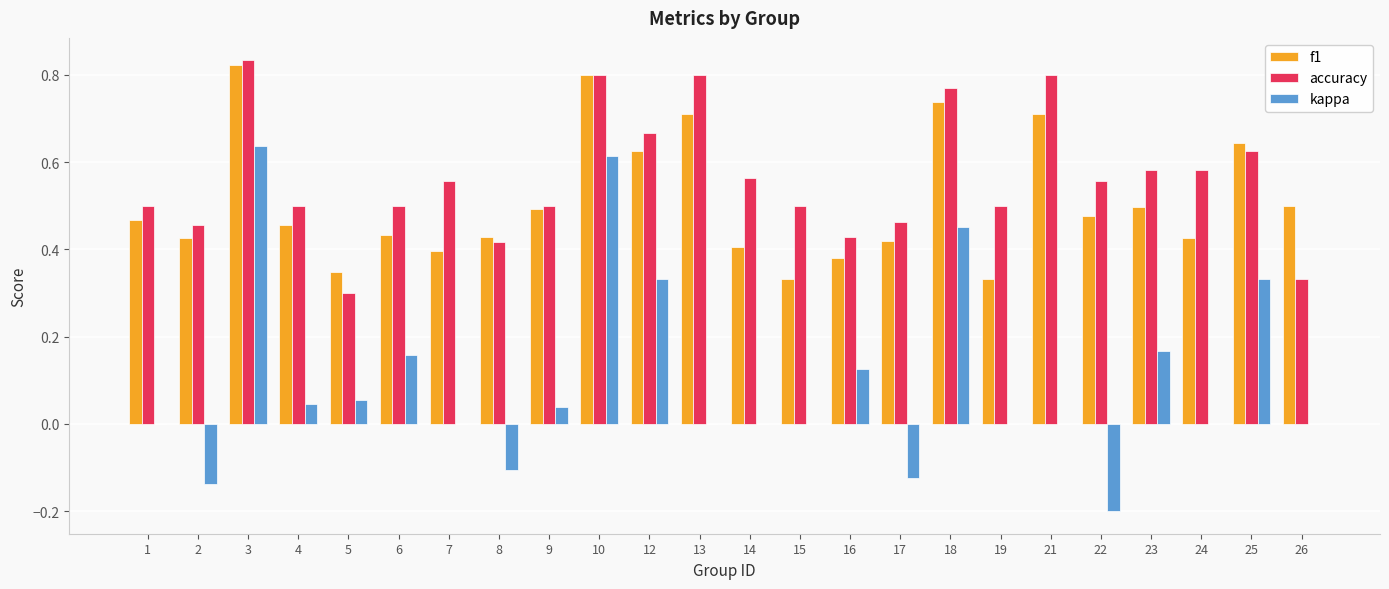

At which category does the chart reach its peak across all series?

3